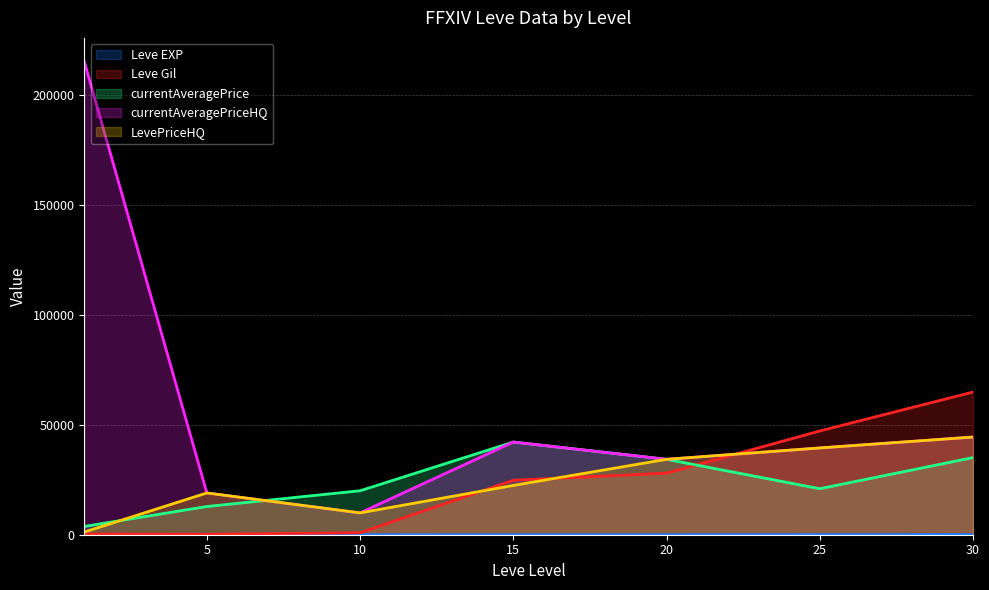

In currentAveragePriceHQ, how many points are lower than both neighbors (excluding endpoints)?

2